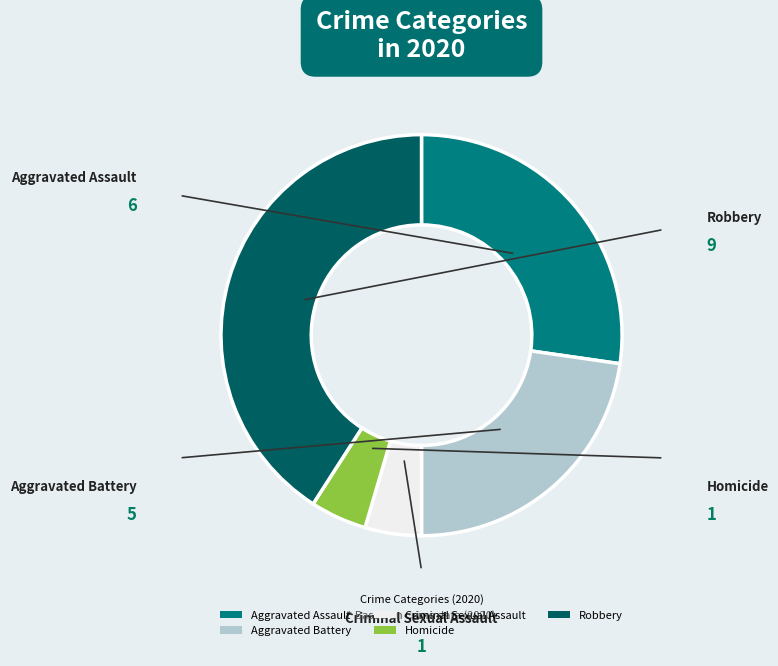

Approximately how many times larger is the value at Aggravated Assault compared to Homicide?

6.0